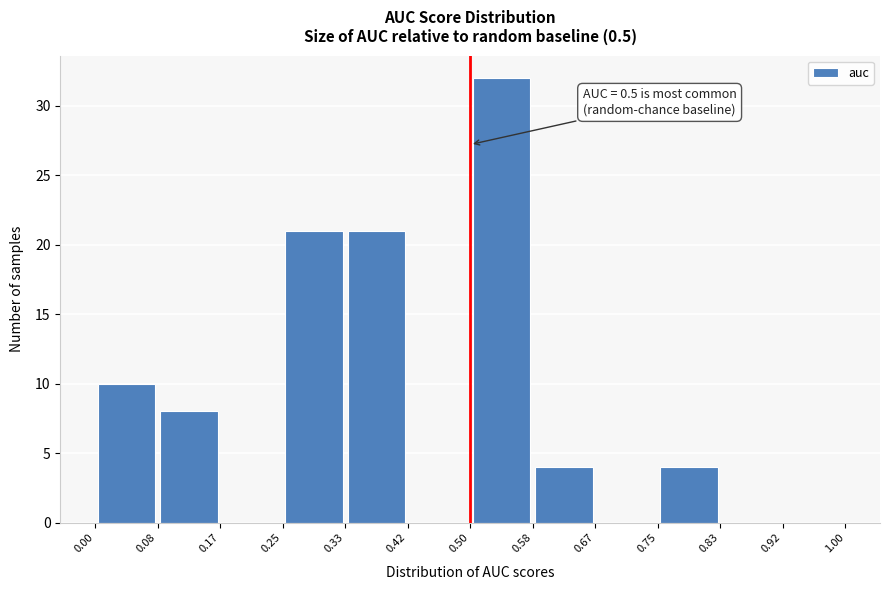

Which range on the x-axis has the tallest bar?

0.50 to 0.58